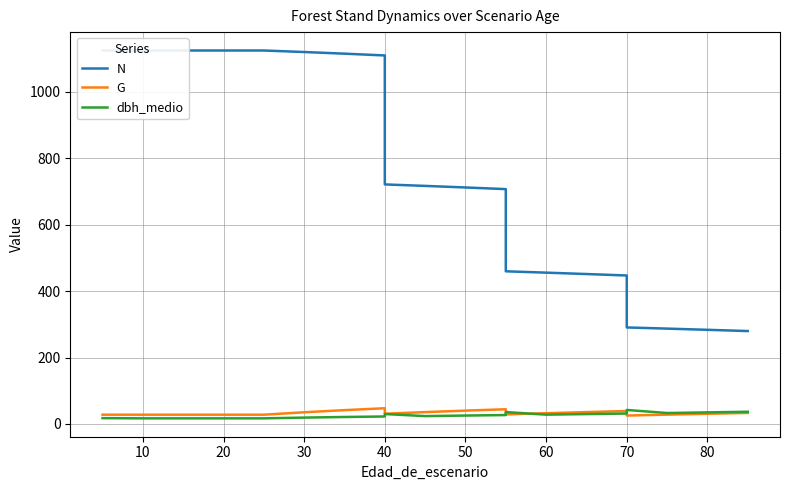

What are all the series names shown in the legend?

N, G, dbh_medio